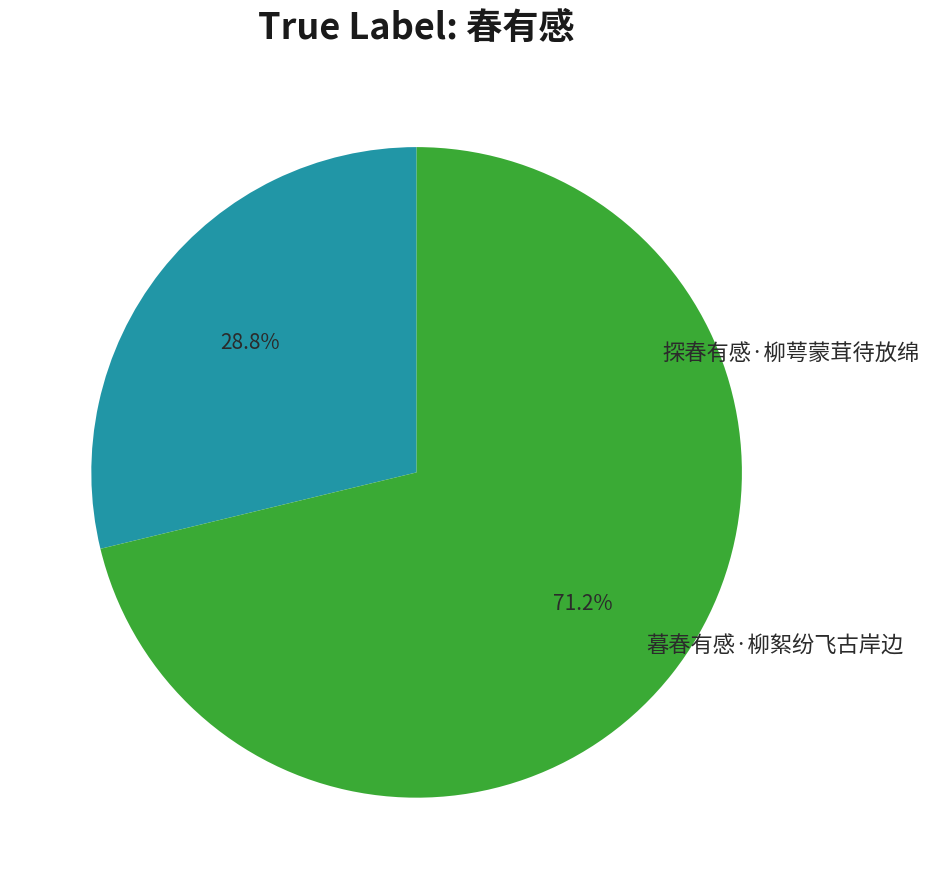

To the nearest percent, what is the difference between the largest and smallest slice percentages?

42%